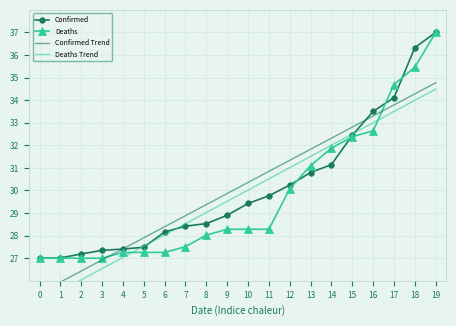

Reading left to right, list all the values displayed in this chart.

Confirmed: 0=27.0	1=27.0	2=27.2	3=27.3	4=27.4	5=27.5	6=28.2	7=28.4	8=28.5	9=28.9	10=29.4	11=29.8	12=30.2	13=30.8	14=31.1	15=32.4	16=33.5	17=34.1	18=36.3	19=37.0
Deaths: 0=27.0	1=27.0	2=27.0	3=27.0	4=27.3	5=27.3	6=27.3	7=27.5	8=28.0	9=28.3	10=28.3	11=28.3	12=30.1	13=31.1	14=31.9	15=32.4	16=32.6	17=34.7	18=35.5	19=37.0
Confirmed Trend: 0=25.5	1=25.9	2=26.4	3=26.9	4=27.4	5=27.9	6=28.4	7=28.9	8=29.4	9=29.9	10=30.4	11=30.8	12=31.3	13=31.8	14=32.3	15=32.8	16=33.3	17=33.8	18=34.3	19=34.8
Deaths Trend: 0=25.0	1=25.5	2=26.0	3=26.5	4=27.0	5=27.5	6=28.0	7=28.5	8=29.0	9=29.5	10=30.0	11=30.5	12=31.0	13=31.5	14=32.0	15=32.5	16=33.0	17=33.5	18=34.0	19=34.5